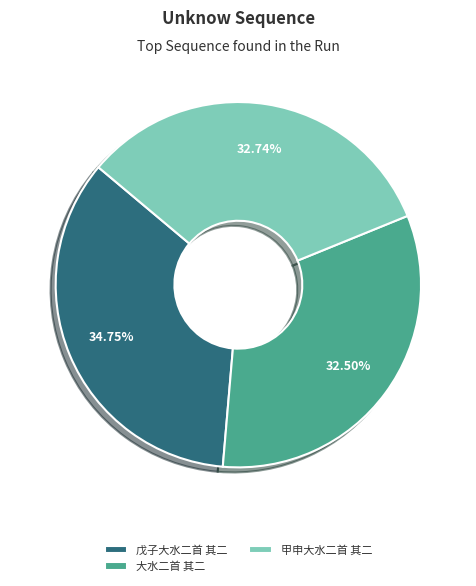

How much of the chart is everything except 戊子大水二首 其二?

65.2%